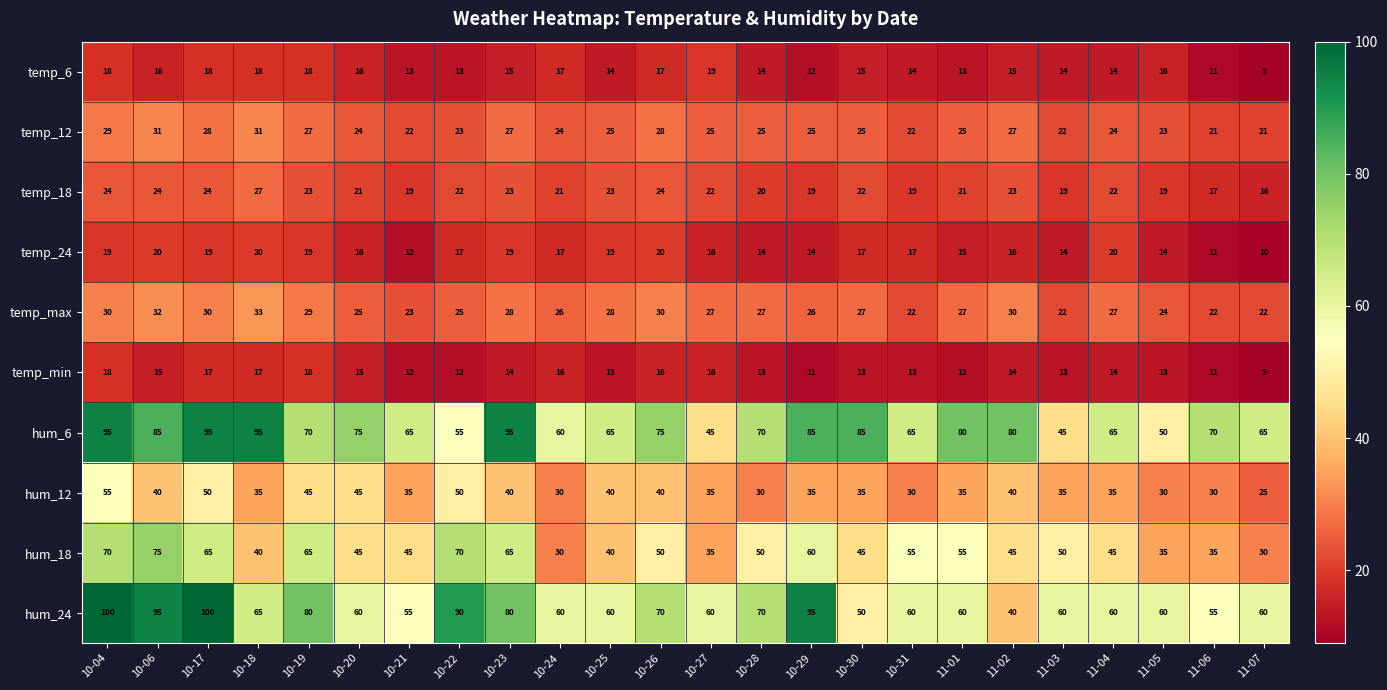

At which label does hum_24 reach its minimum?

11-02